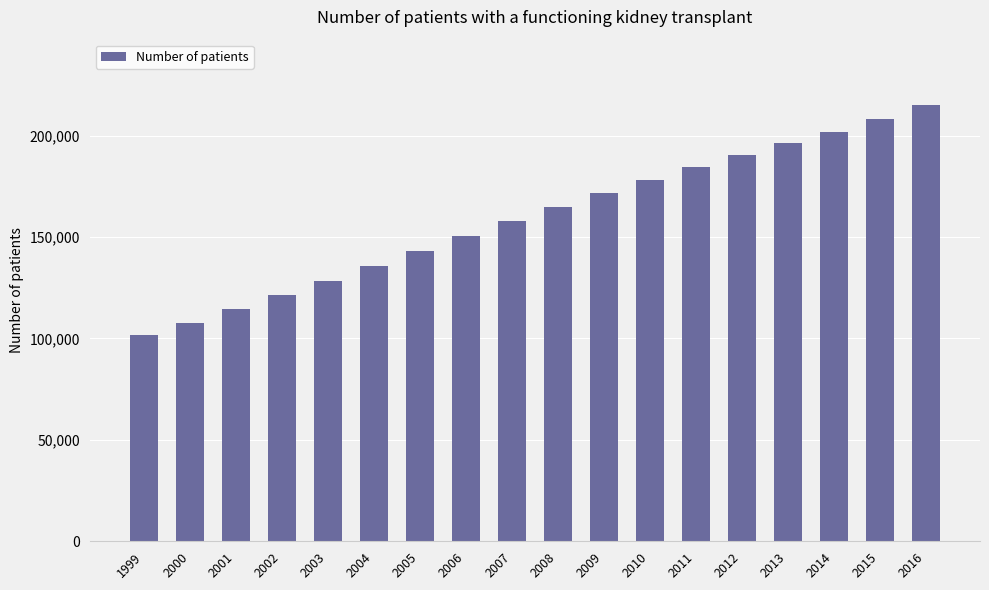

Reading left to right, transcribe all the data shown in this chart.

101507	107848	114422	121314	128133	135519	142910	150595	157860	164848	171648	178285	184643	190454	196289	201914	208032	215061